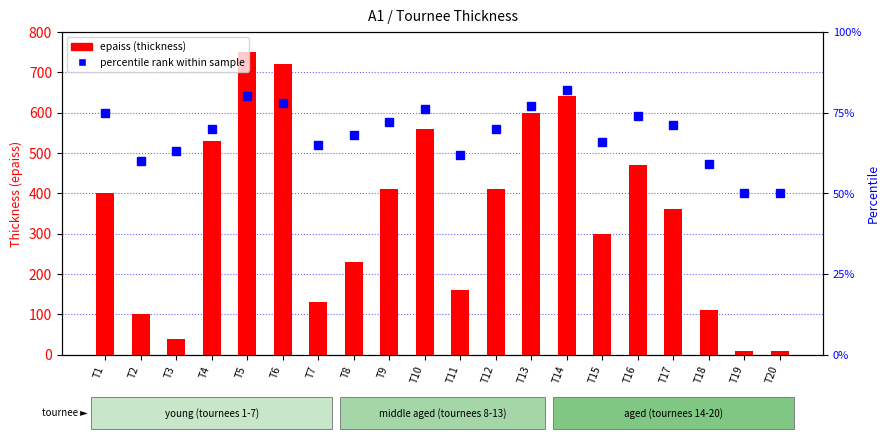

What is the difference between the percentile rank within sample values at T15 and T12?

4